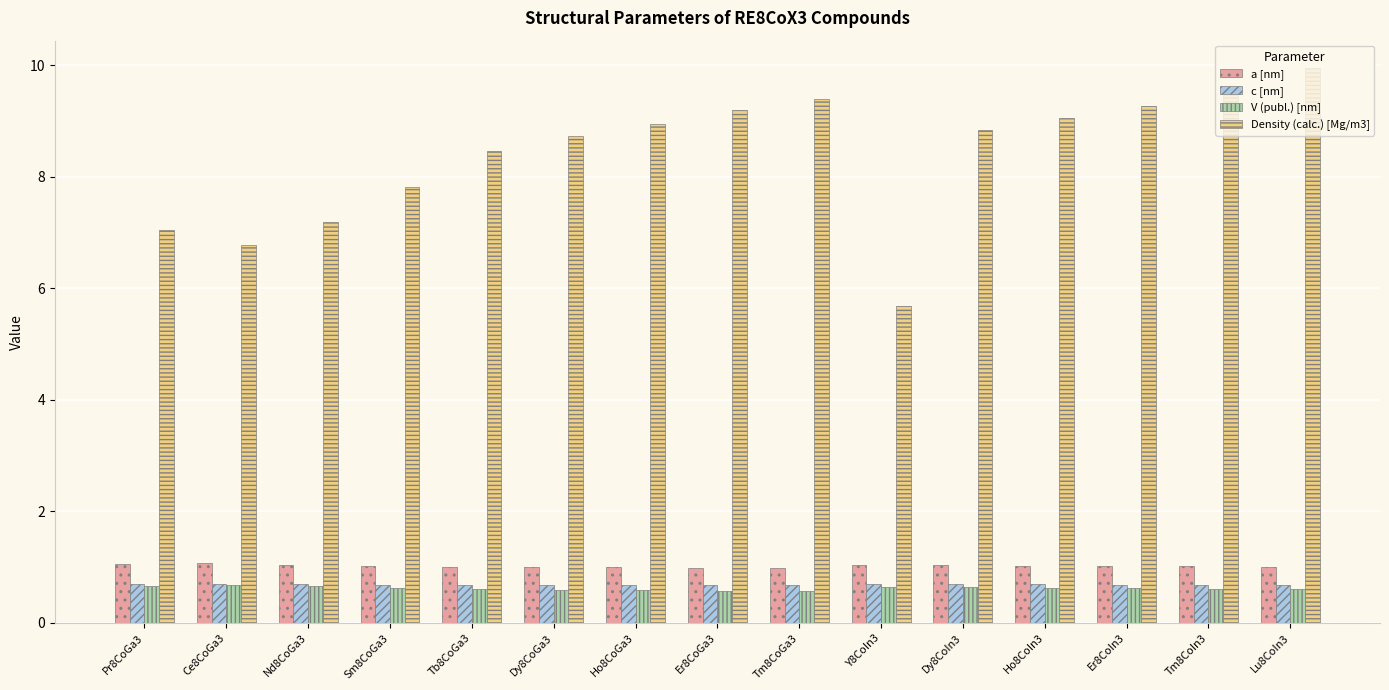

What is the highest value of the Density (calc.) [Mg/m3] series?

9.9